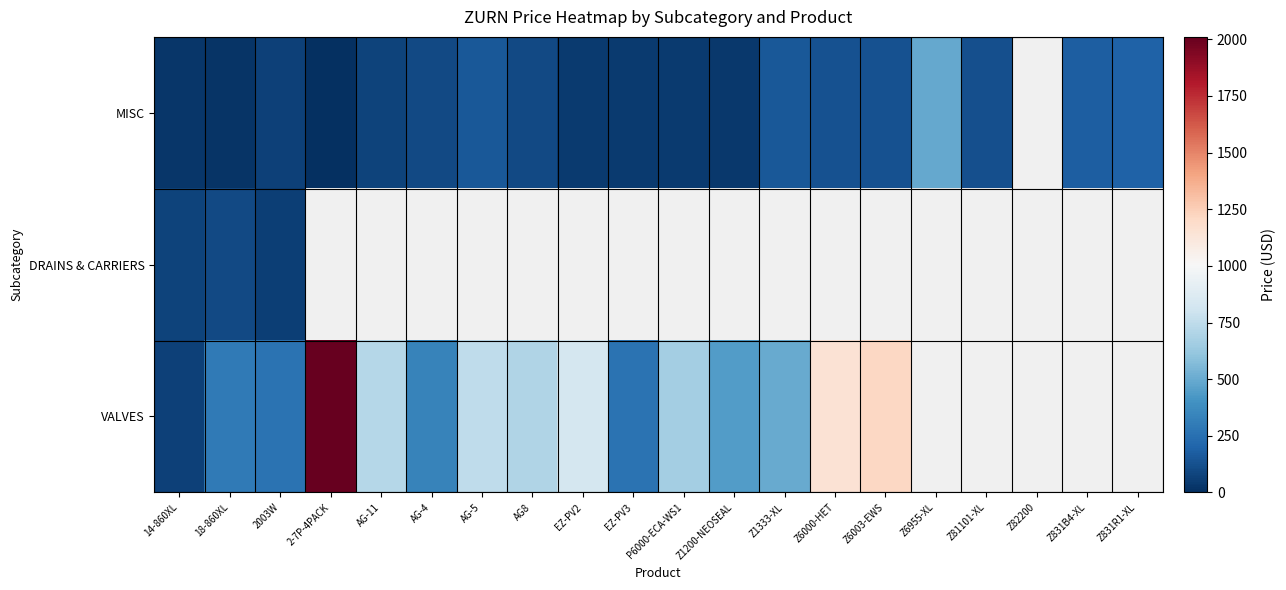

Which label corresponds to the smallest value in the chart?

2-7P-4PACK